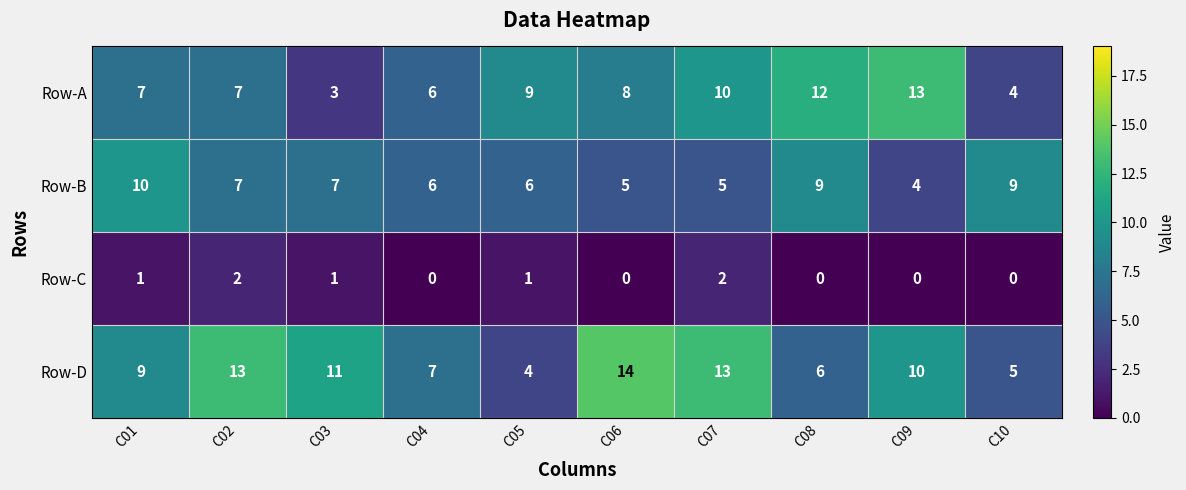

Where does the Row-D series first go above 10?

C02